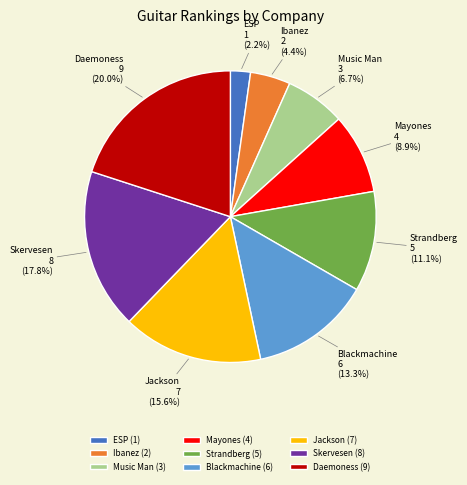

Which slice is the smallest?

ESP